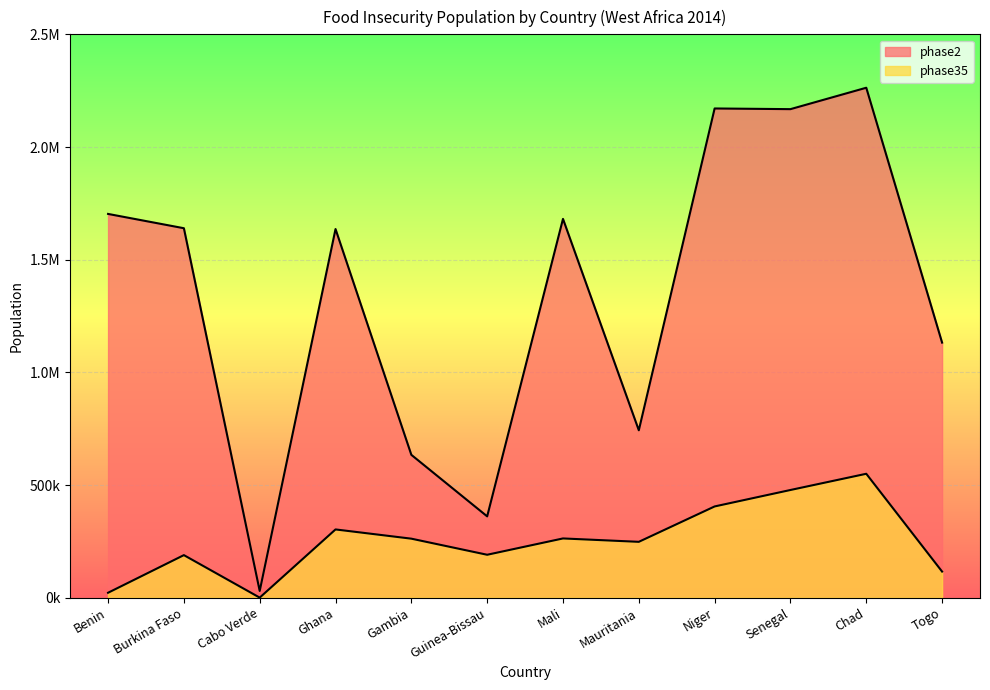

What is the value of the phase35 point at the 7th from the left?

263000